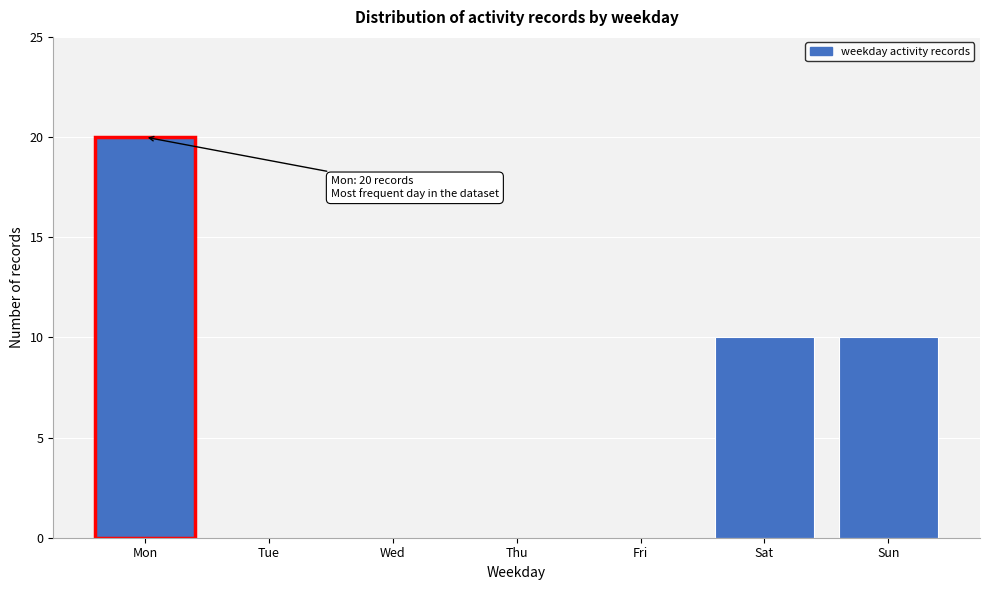

Reading left to right, extract all data points from this chart.

Mon=20	Tue=0	Wed=0	Thu=0	Fri=0	Sat=10	Sun=10